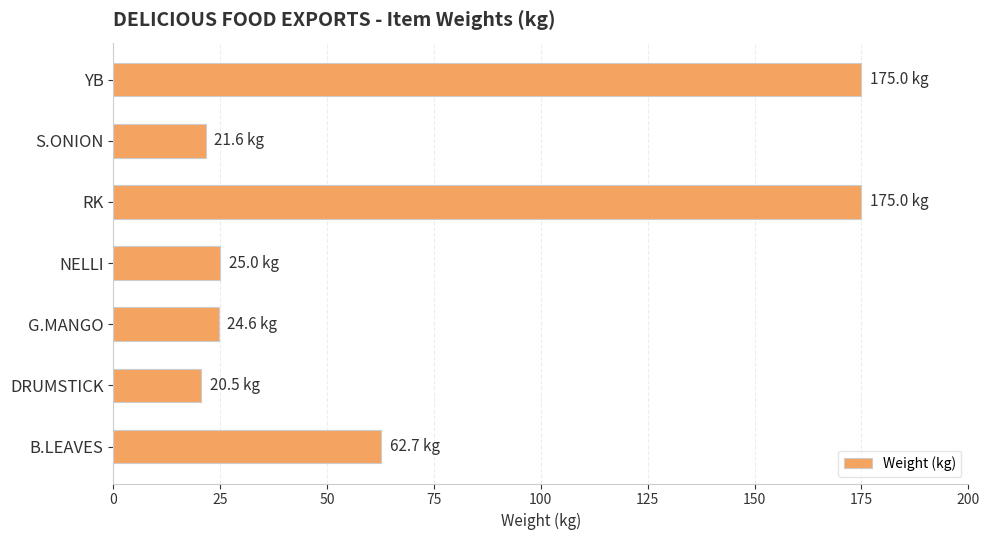

What is the maximum value shown in the chart?

175.0